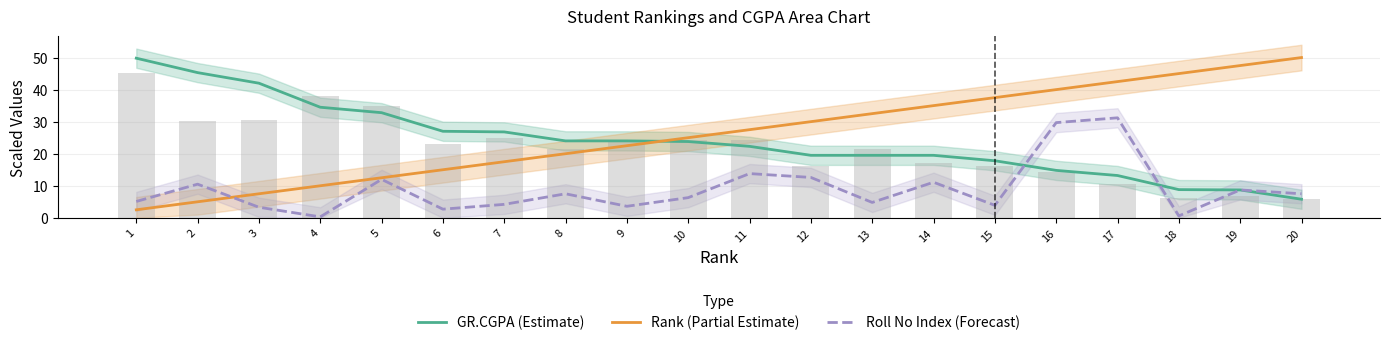

Which series has the largest total across all categories?

Rank (Partial Estimate)